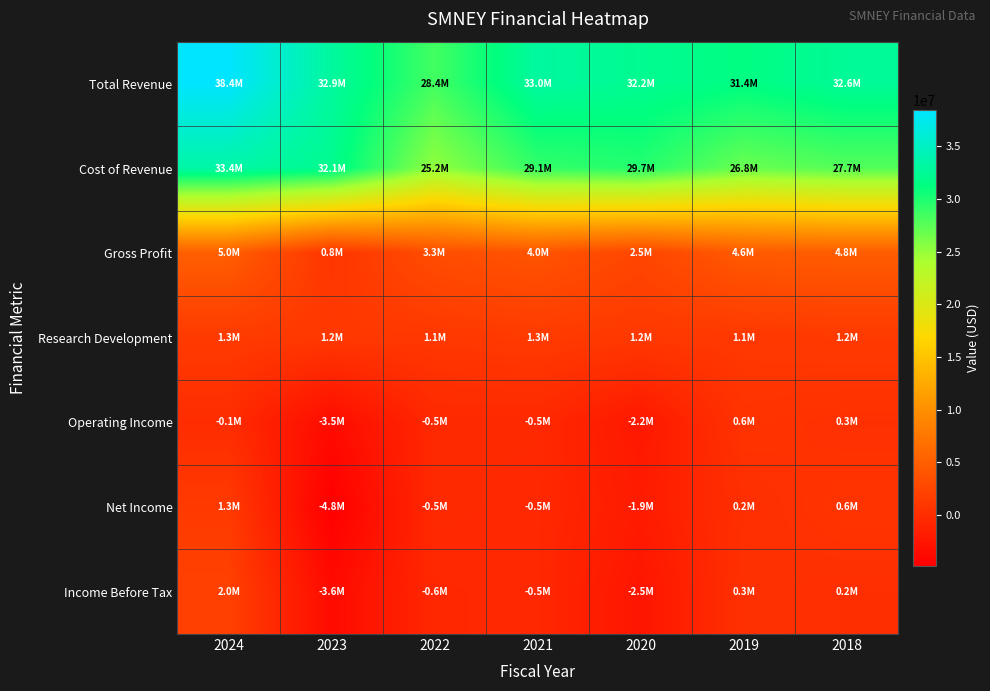

Count the number of data series in this chart.

7